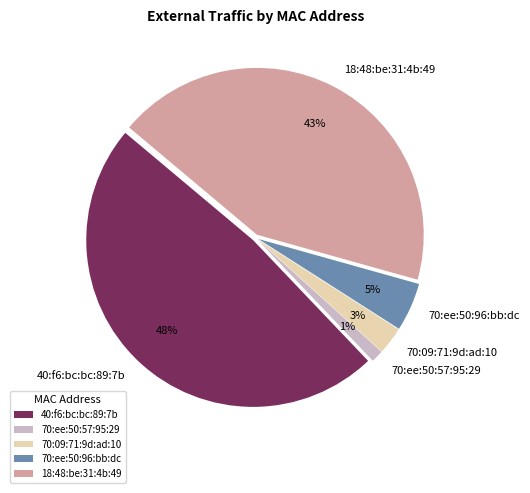

How many slices are in this pie chart?

5